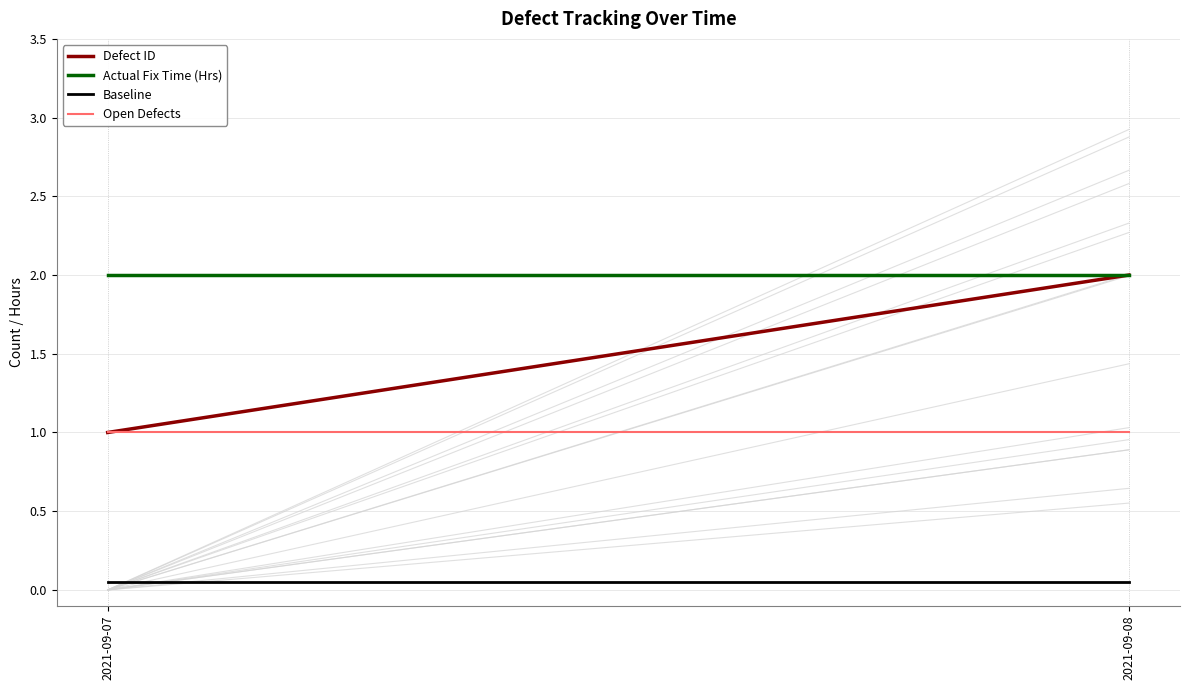

Which has a higher value, 2021-09-08 or 2021-09-07?

2021-09-08